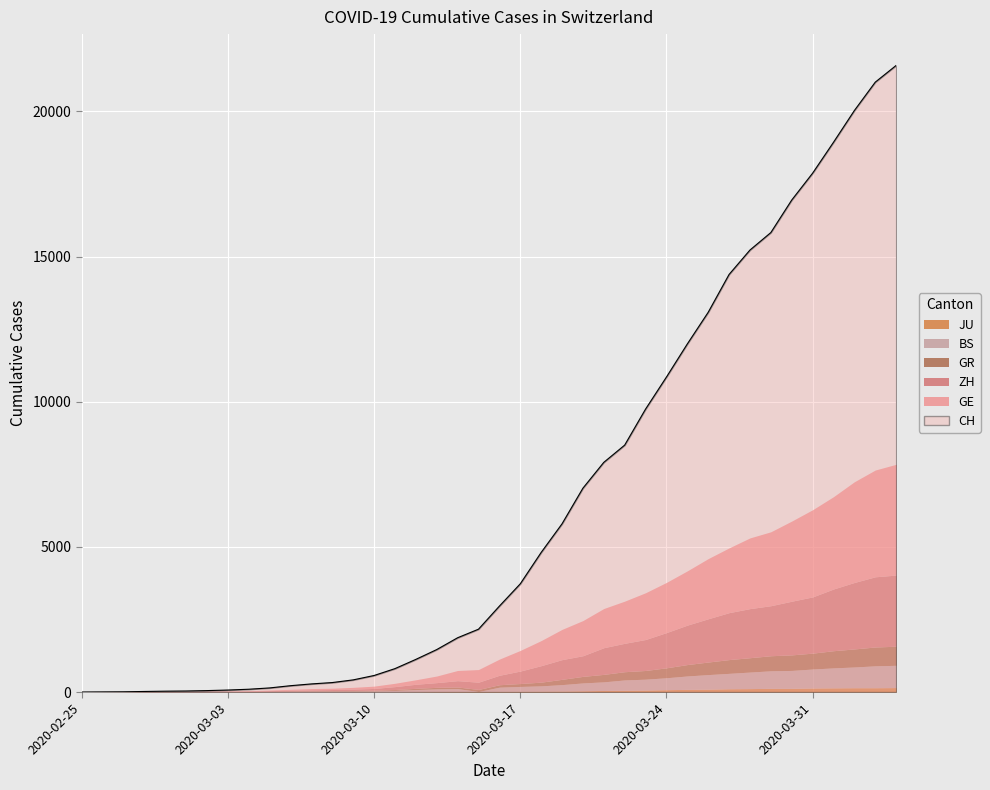

Which series has the widest spread of values?

CH